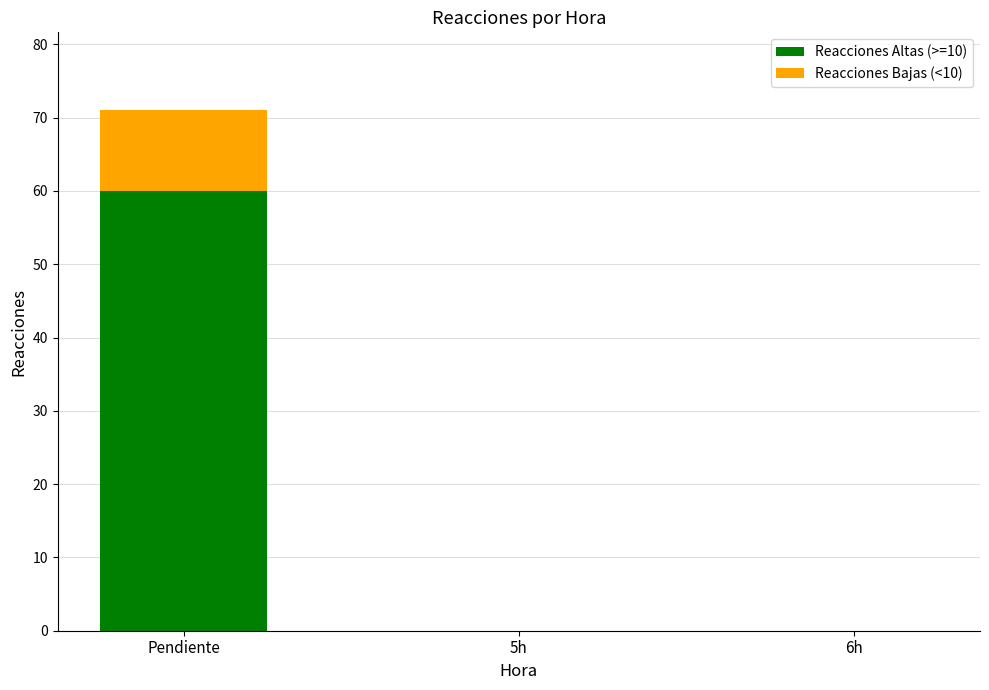

What is the approximate value of Reacciones Altas (>=10) at Pendiente, to the nearest 10?

60